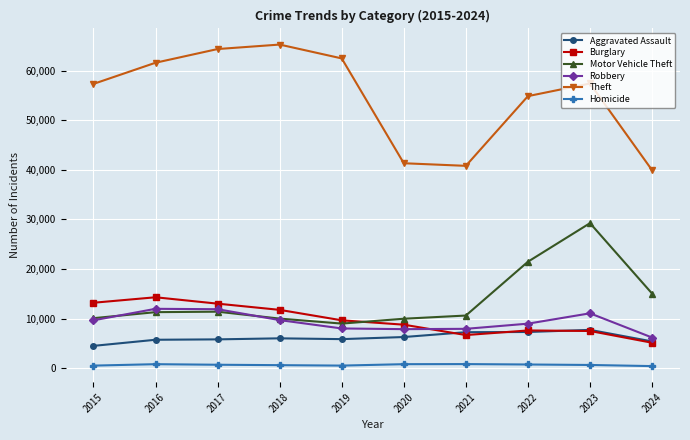

What is the highest value of the Robbery series?

11960